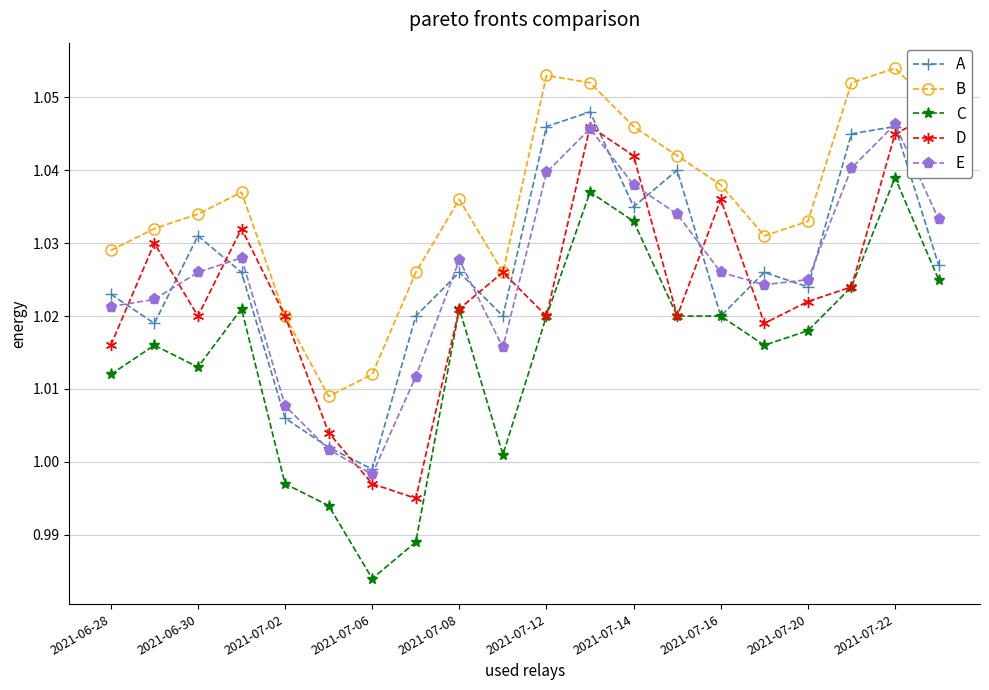

What position from the right is 2021-06-28?

20